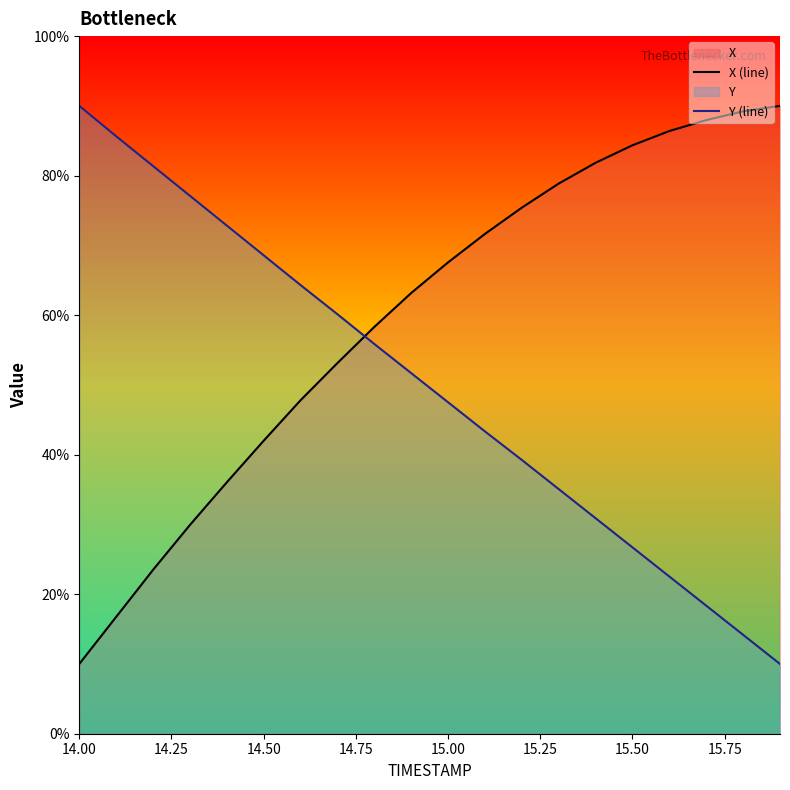

What is the maximum value shown in the chart?

90.0